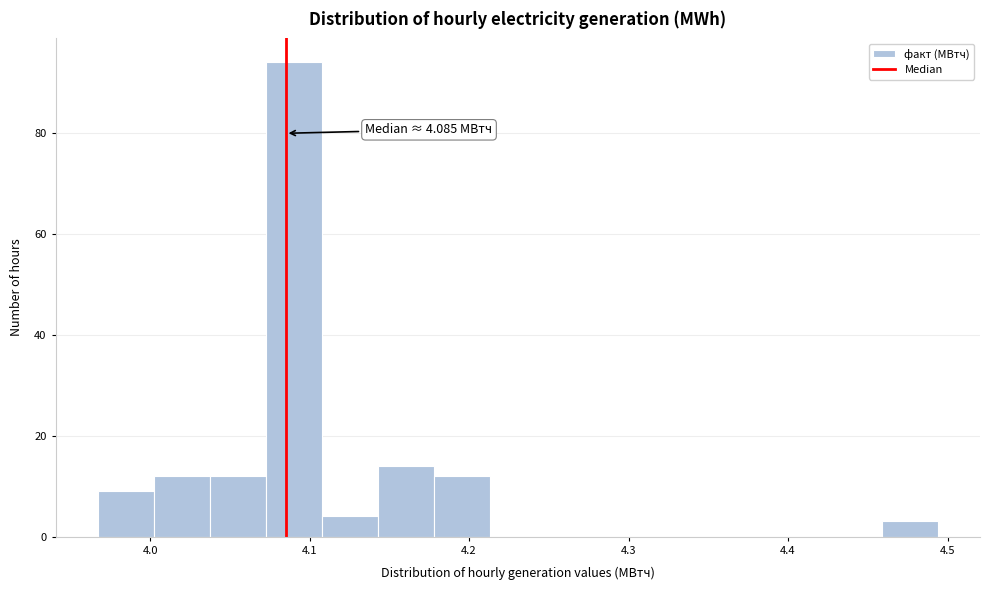

Read against the x-axis, roughly where is the centre of the tallest bar?

4.09